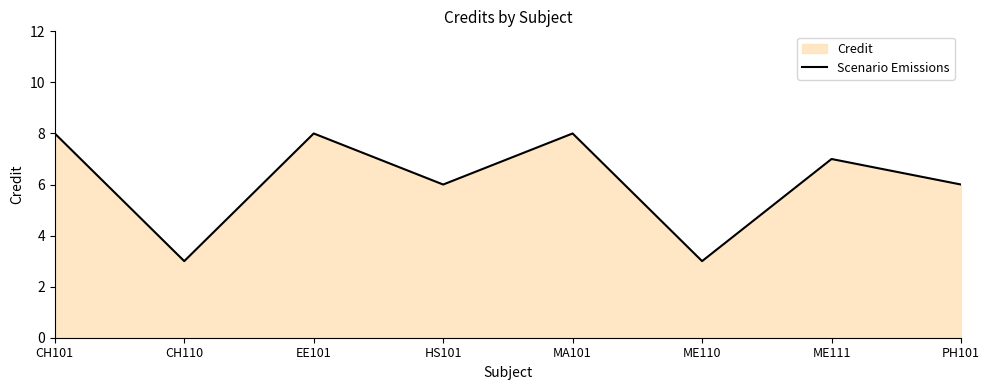

Rank the categories by value from highest to lowest.

CH101, EE101, MA101, ME111, HS101, PH101, CH110, ME110